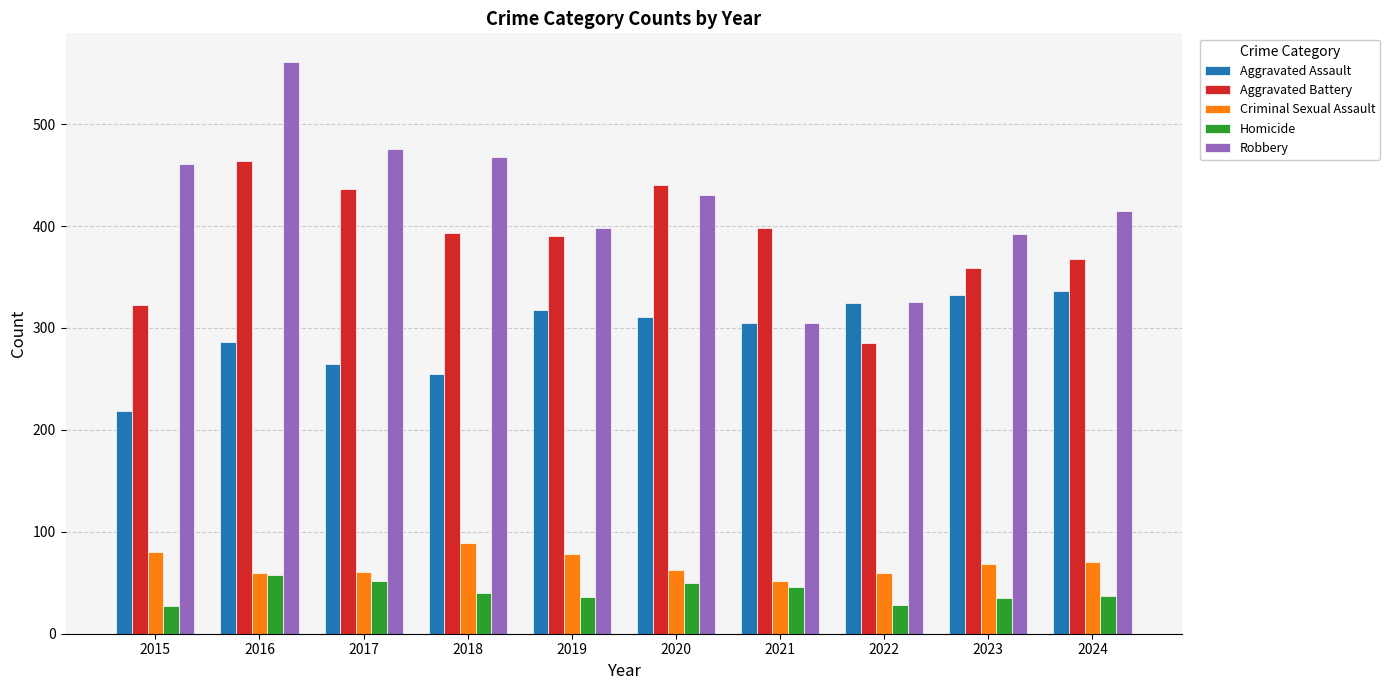

What is the sum of the Robbery values at 2017 and 2020?

906